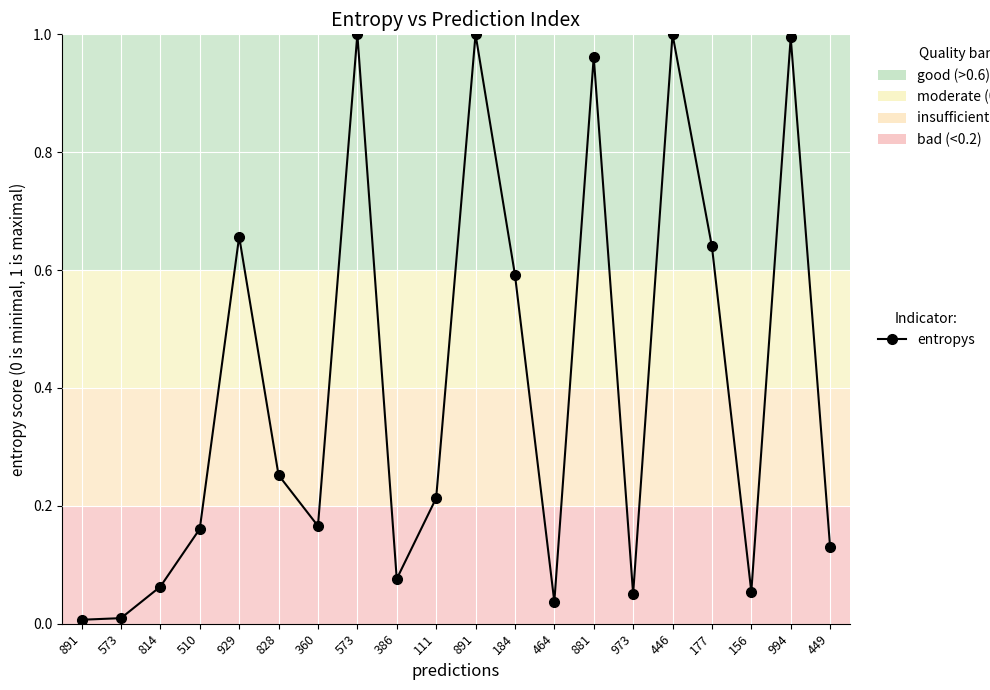

Does the chart display data point markers on the line(s)?

Yes